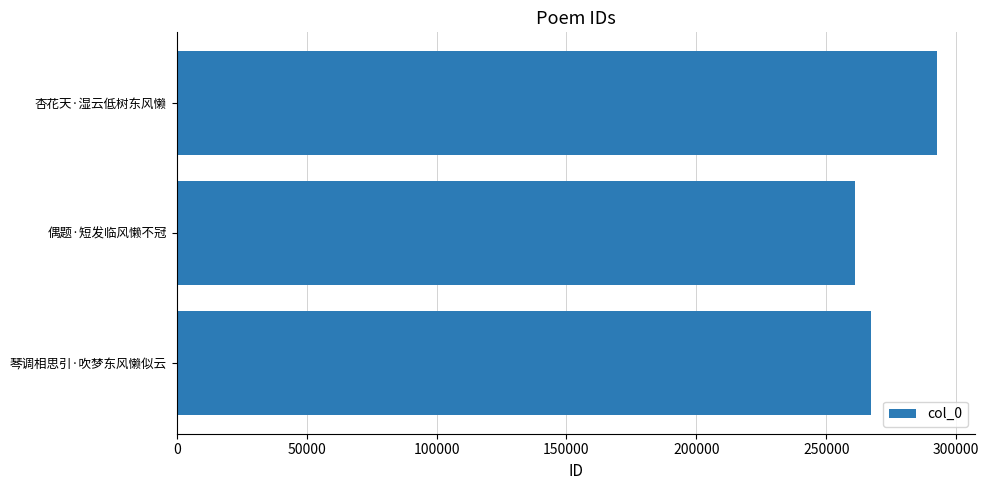

How many bars are there in total?

3